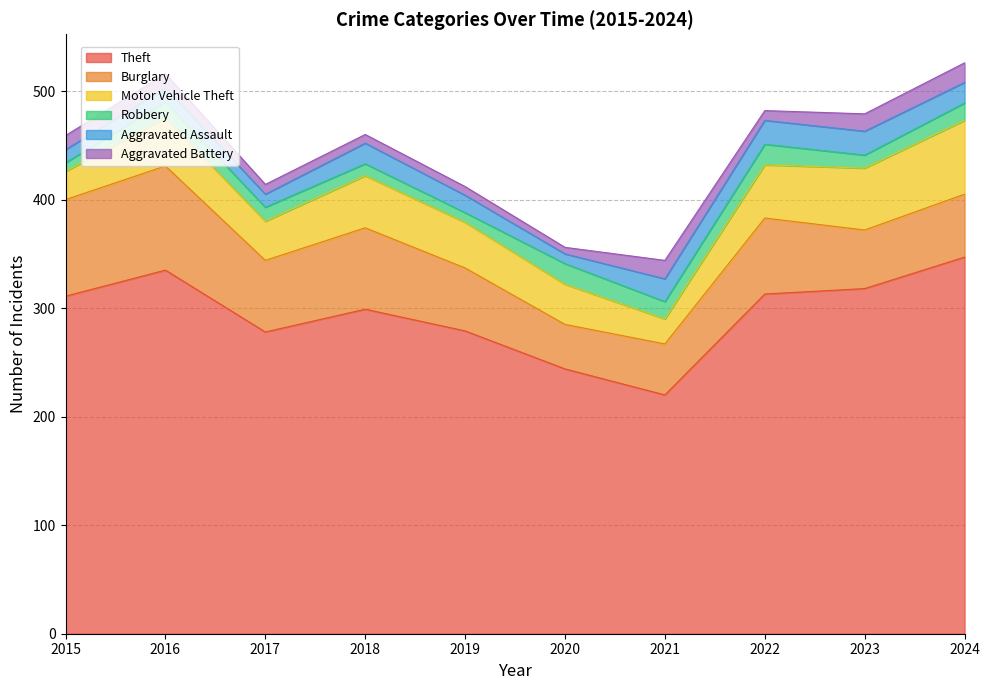

Reading left to right, what are all the values shown in this chart?

Theft: 2015=311	2016=335	2017=278	2018=299	2019=279	2020=244	2021=220	2022=313	2023=318	2024=347
Burglary: 2015=89	2016=96	2017=66	2018=75	2019=58	2020=41	2021=47	2022=70	2023=54	2024=58
Motor Vehicle Theft: 2015=26	2016=44	2017=36	2018=48	2019=42	2020=37	2021=23	2022=49	2023=57	2024=68
Robbery: 2015=8	2016=15	2017=13	2018=11	2019=9	2020=19	2021=16	2022=19	2023=12	2024=16
Aggravated Assault: 2015=12	2016=13	2017=12	2018=19	2019=16	2020=9	2021=21	2022=22	2023=22	2024=19
Aggravated Battery: 2015=13	2016=13	2017=9	2018=8	2019=8	2020=6	2021=17	2022=9	2023=16	2024=18